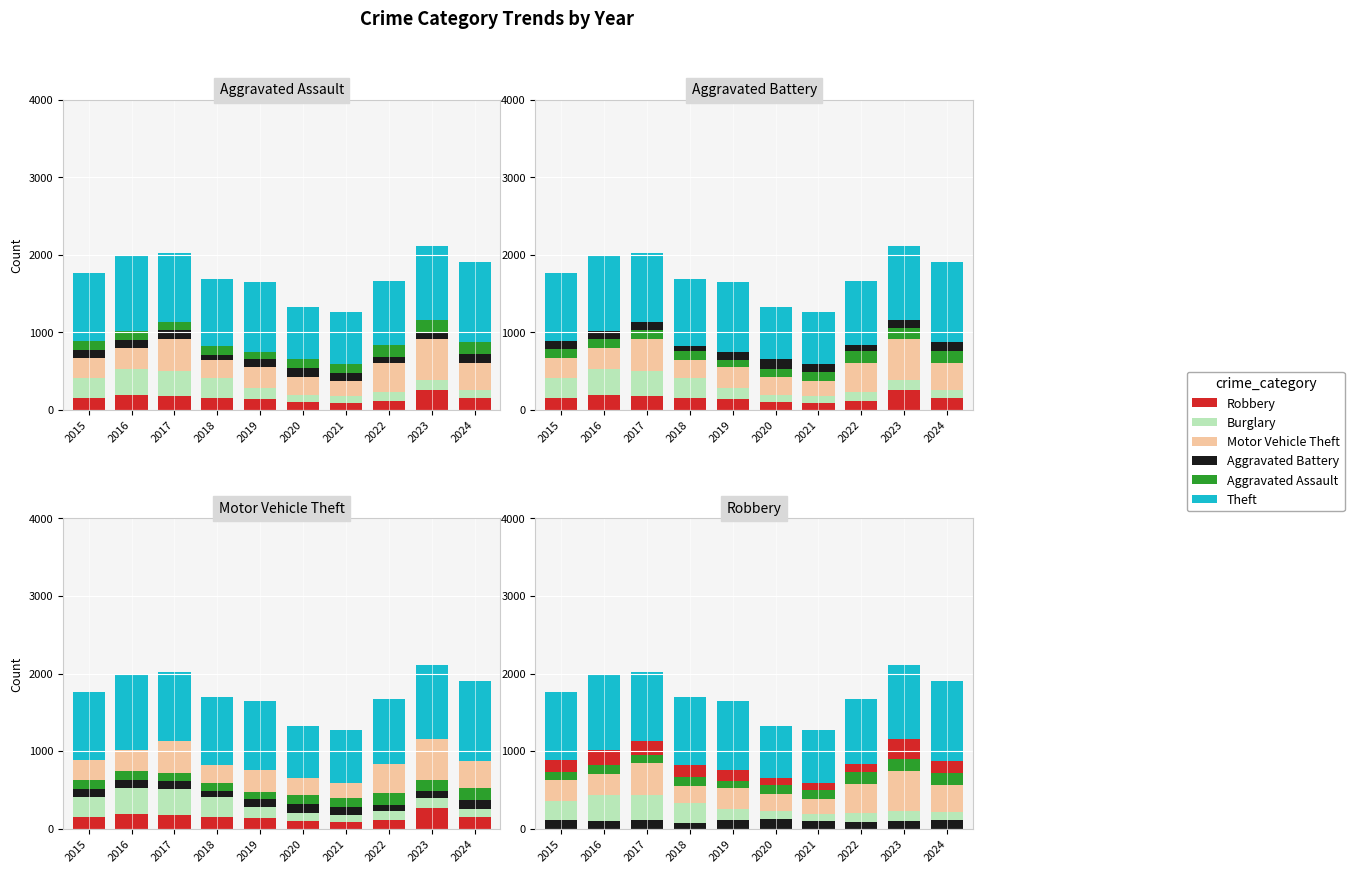

Between 2023 and 2020, which is larger?

2023